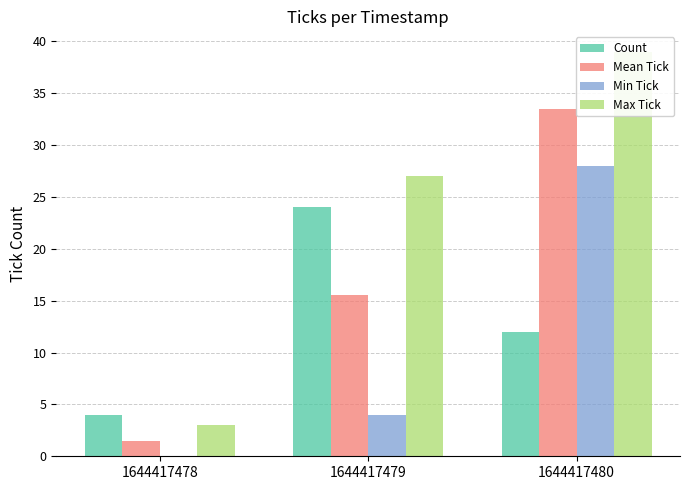

Reading left to right, transcribe all the data shown in this chart.

Count: 4.0	24.0	12.0
Mean Tick: 1.5	15.5	33.5
Min Tick: 0.0	4.0	28.0
Max Tick: 3.0	27.0	39.0